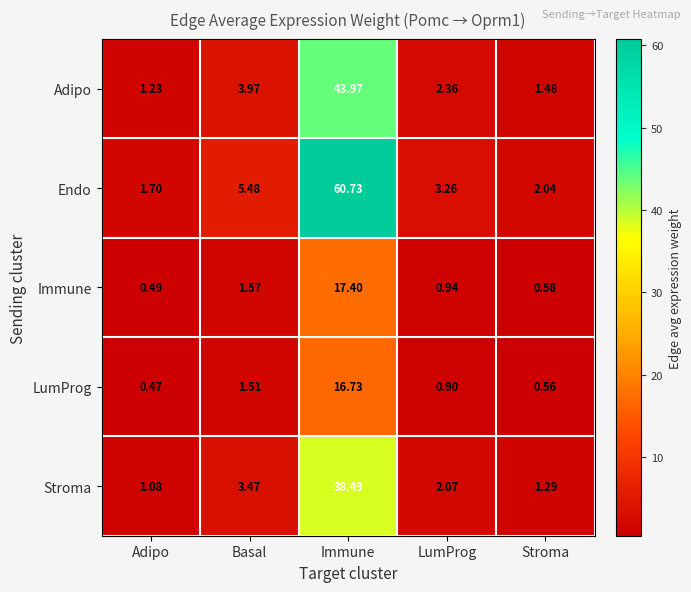

At which label does Endo first exceed 3?

Basal